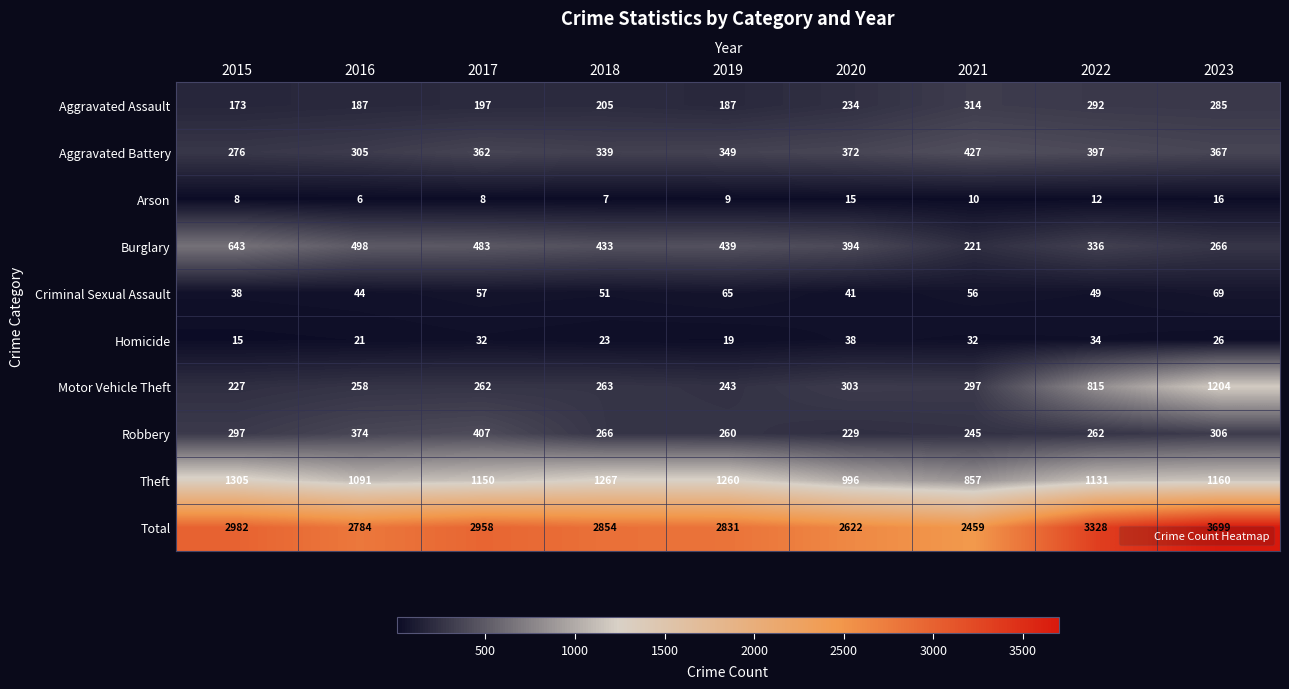

What is the approximate value of Theft at 2020?

996